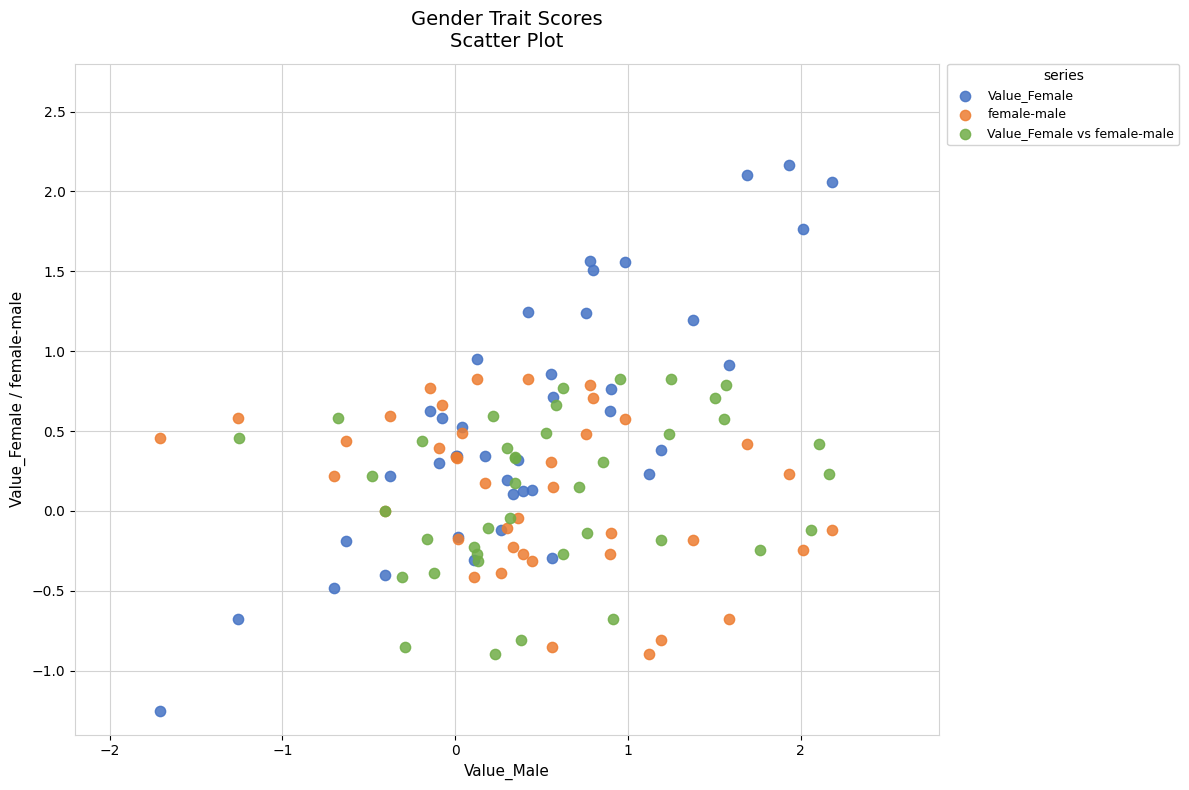

Which series reaches the maximum Y coordinate?

Value_Female